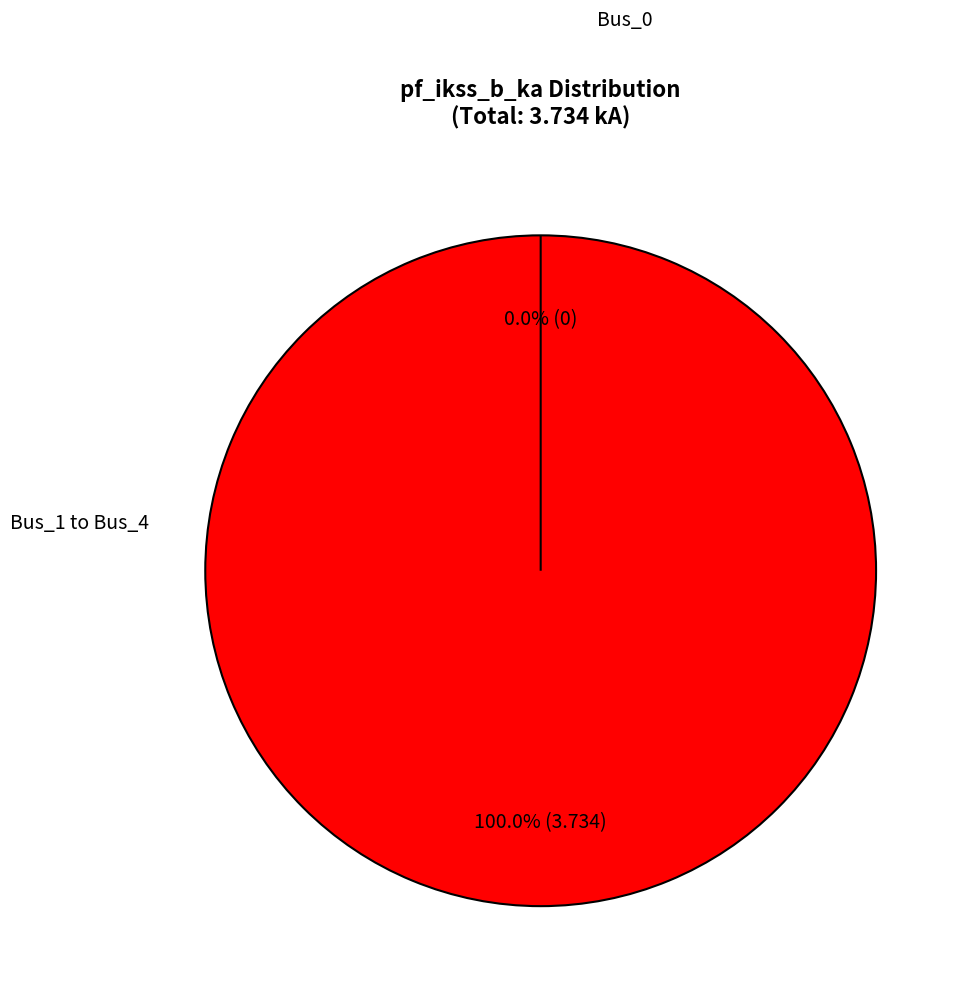

To the nearest percent, what is the difference between the largest and smallest slice percentages?

100%